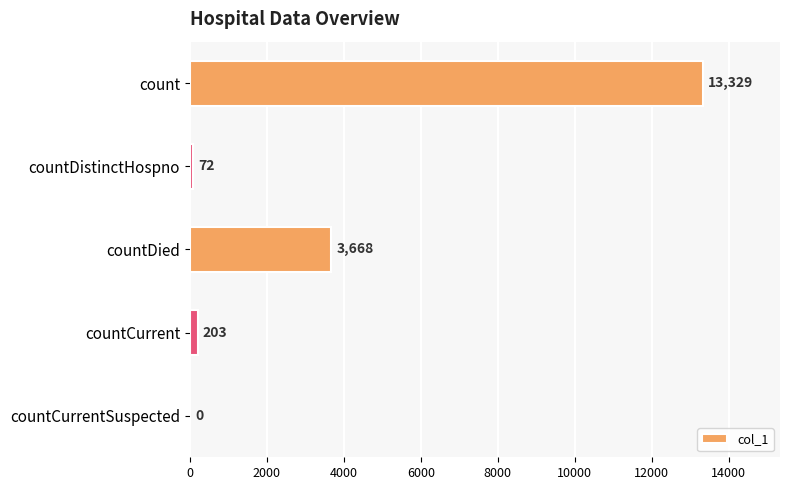

Reading bottom to top, list all the values displayed in this chart.

countCurrentSuspected=0	countCurrent=203	countDied=3668	countDistinctHospno=72	count=13329